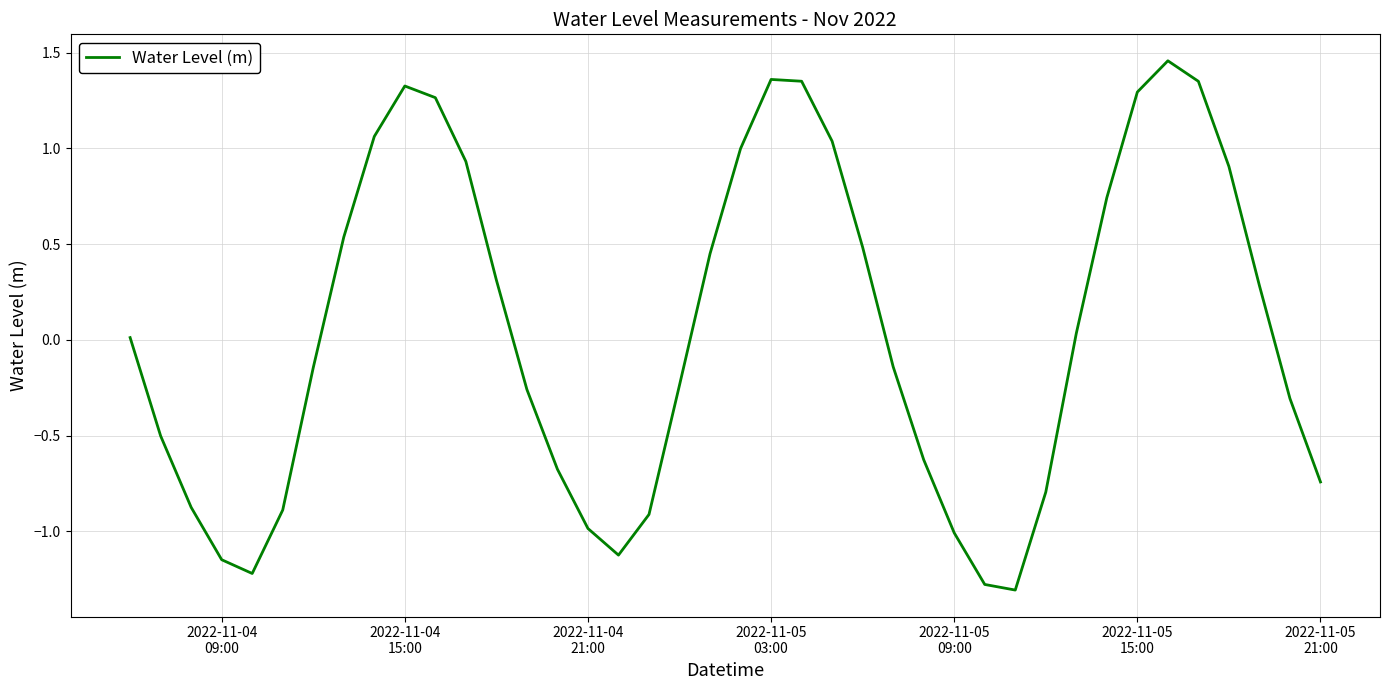

What is the difference between the maximum and minimum values?

2.8